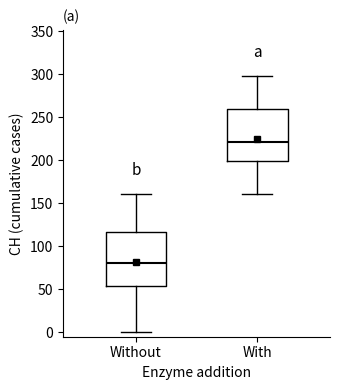

Reading left to right, read every box against the y-axis: the position of its median line, the range the box covers, and the ends of its whiskers. The values are not printed on the chart, so give them approximately, as read against the axis.

Without: median 80, box 55 to 115, whiskers 0 to 160
With: median 220, box 200 to 260, whiskers 160 to 300